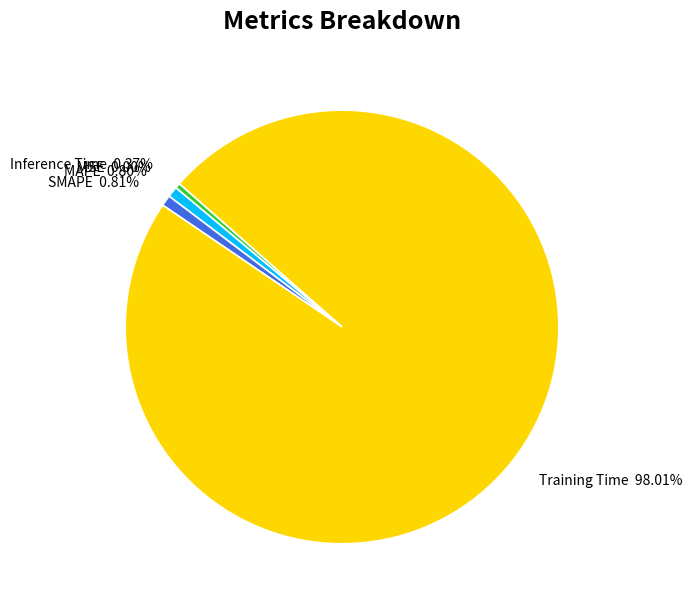

Which slice is the largest?

Training Time